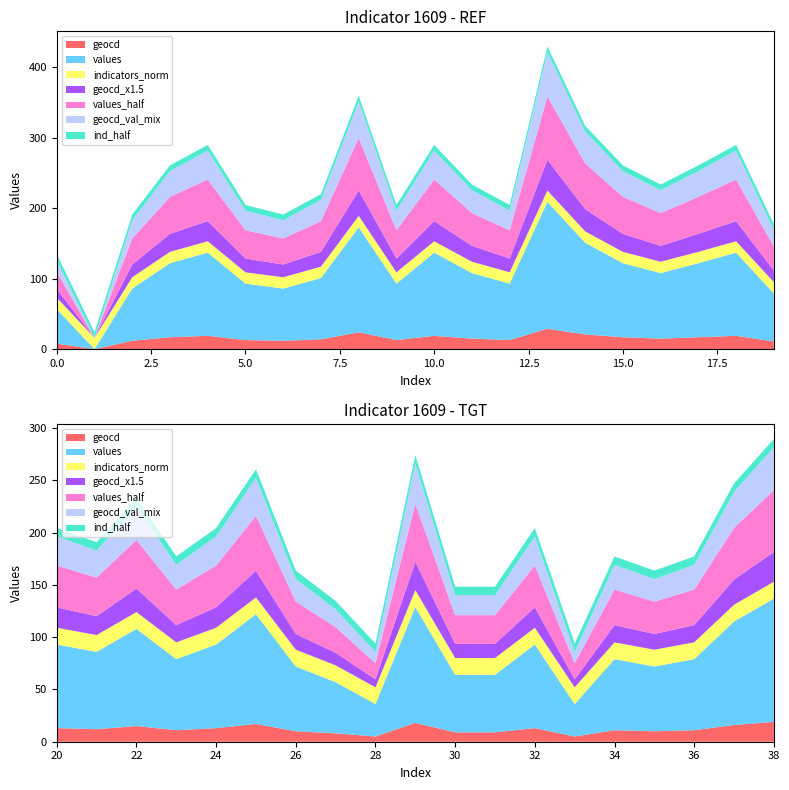

Reading right to left, extract all data points from this chart.

geocd: 19	16	11	10	11	5	13	9	9	18	5	8	10	17	13	11	15	12	13	11	19	17	15	17	21	29	13	15	19	13	24	14	12	13	19	17	12	0	8
values: 118	99	68	62	68	31	80	55	55	111	31	49	62	105	80	68	93	74	80	68	118	105	93	105	130	180	80	93	118	80	149	87	74	80	118	105	74	0	49
indicators: 1609	1609	1609	1609	1609	1609	1609	1609	1609	1609	1609	1609	1609	1609	1609	1609	1609	1609	1609	1609	1609	1609	1609	1609	1609	1609	1609	1609	1609	1609	1609	1609	1609	1609	1609	1609	1609	1609	1609